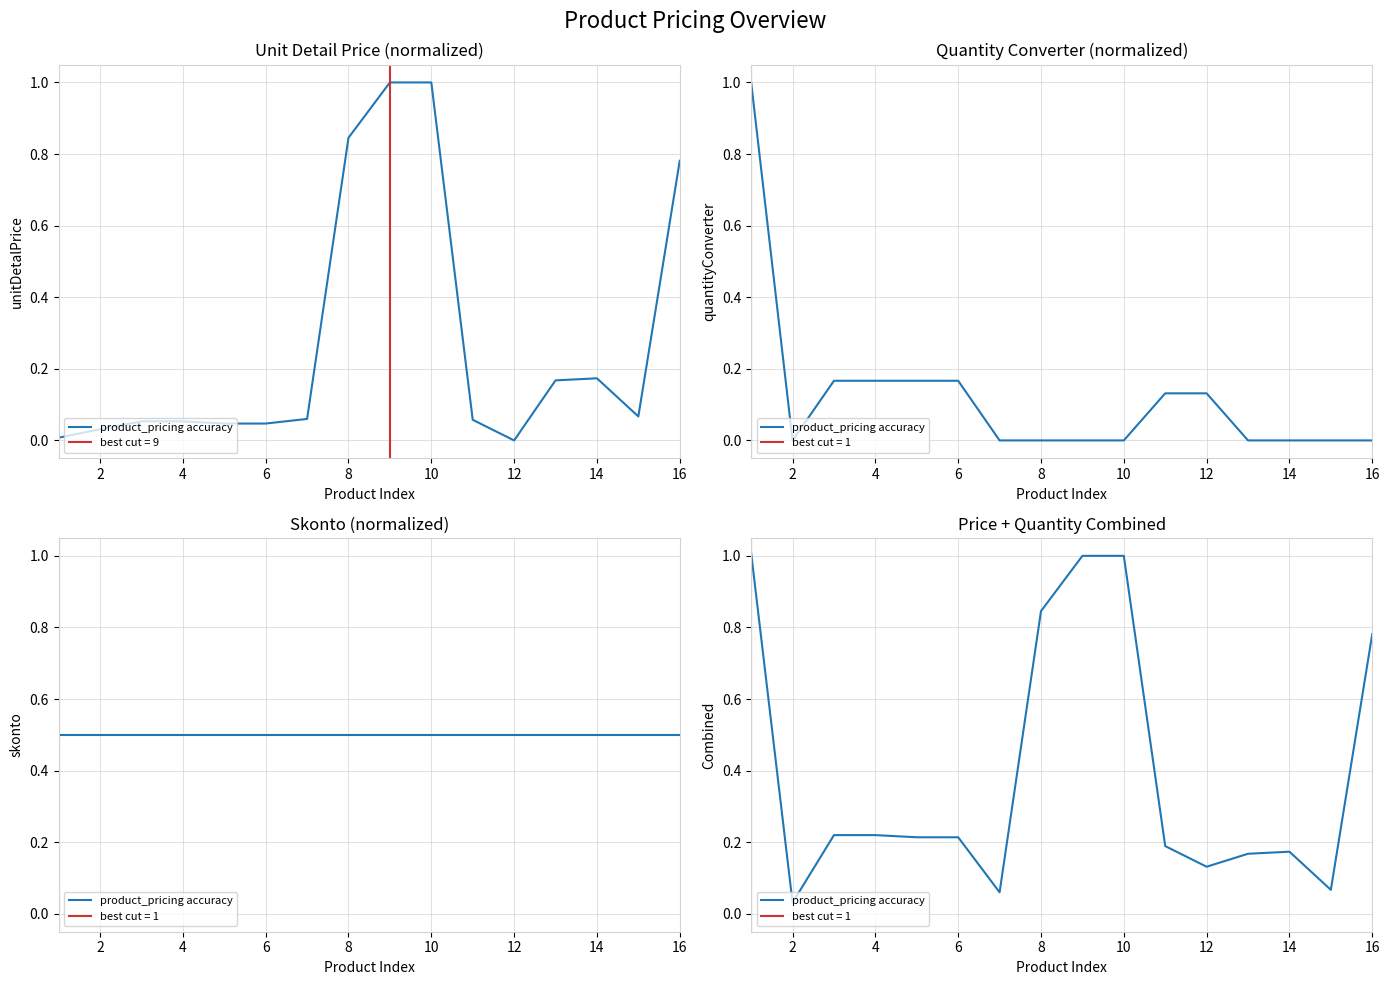

How many distinct data groups are displayed?

1